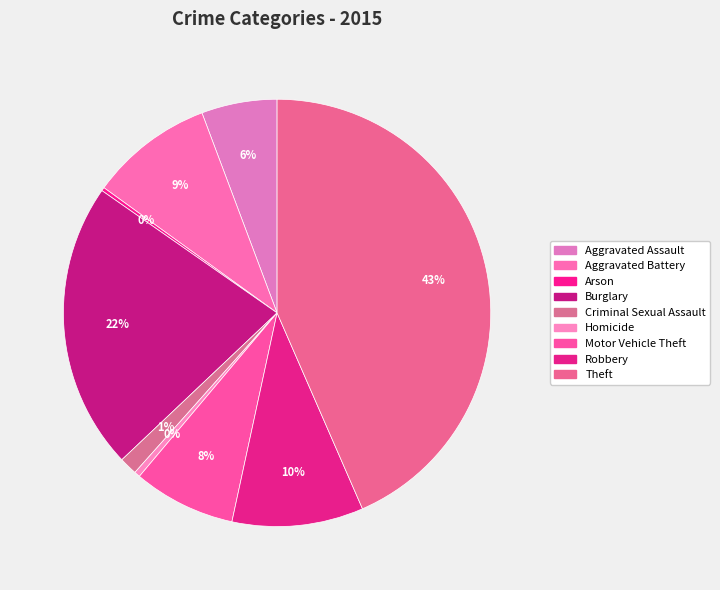

Which has a higher value, Burglary or Arson?

Burglary